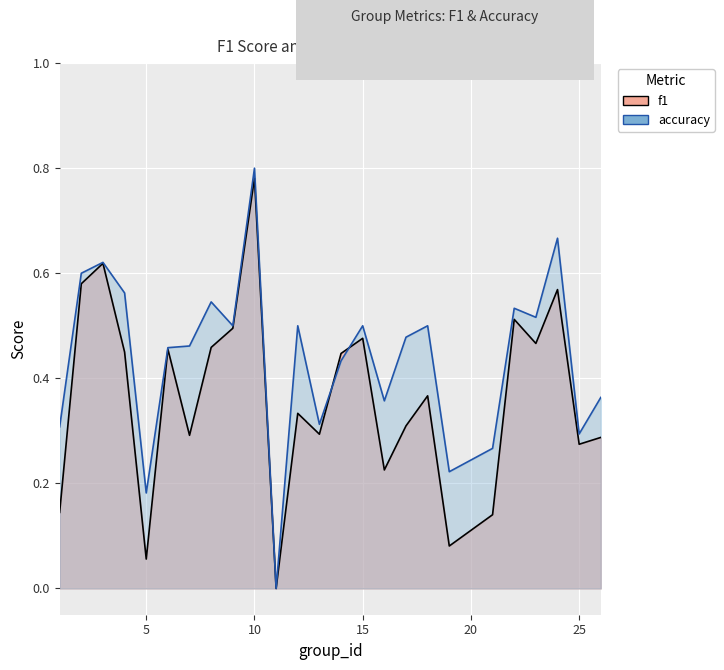

Is the value of accuracy at 5 greater than the value of f1 at 1?

Yes